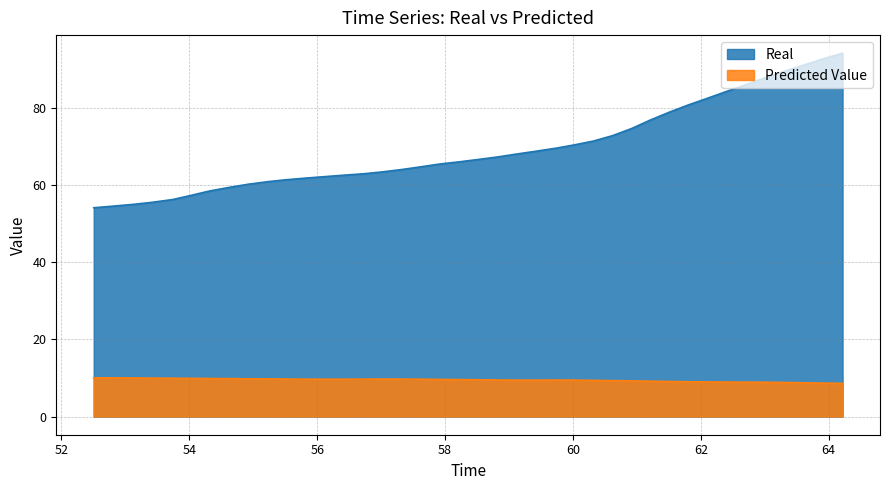

Reading right to left, transcribe all the data shown in this chart.

Real: 94.1	92.6	91.1	89.5	87.8	86.0	84.4	82.6	80.7	78.9	76.8	74.7	72.8	71.4	70.4	69.5	68.7	68.0	67.3	66.6	66.0	65.4	64.7	64.0	63.4	62.9	62.5	62.2	61.8	61.3	60.8	60.2	59.4	58.4	57.3	56.2	55.5	55.0	54.5	54.1
Predicted: 8.6	8.7	8.7	8.8	8.9	8.9	8.9	9.0	9.0	9.1	9.2	9.2	9.3	9.4	9.4	9.5	9.4	9.4	9.5	9.5	9.6	9.6	9.7	9.7	9.7	9.7	9.7	9.7	9.7	9.7	9.8	9.8	9.8	9.9	9.9	9.9	10.0	10.0	10.0	10.0